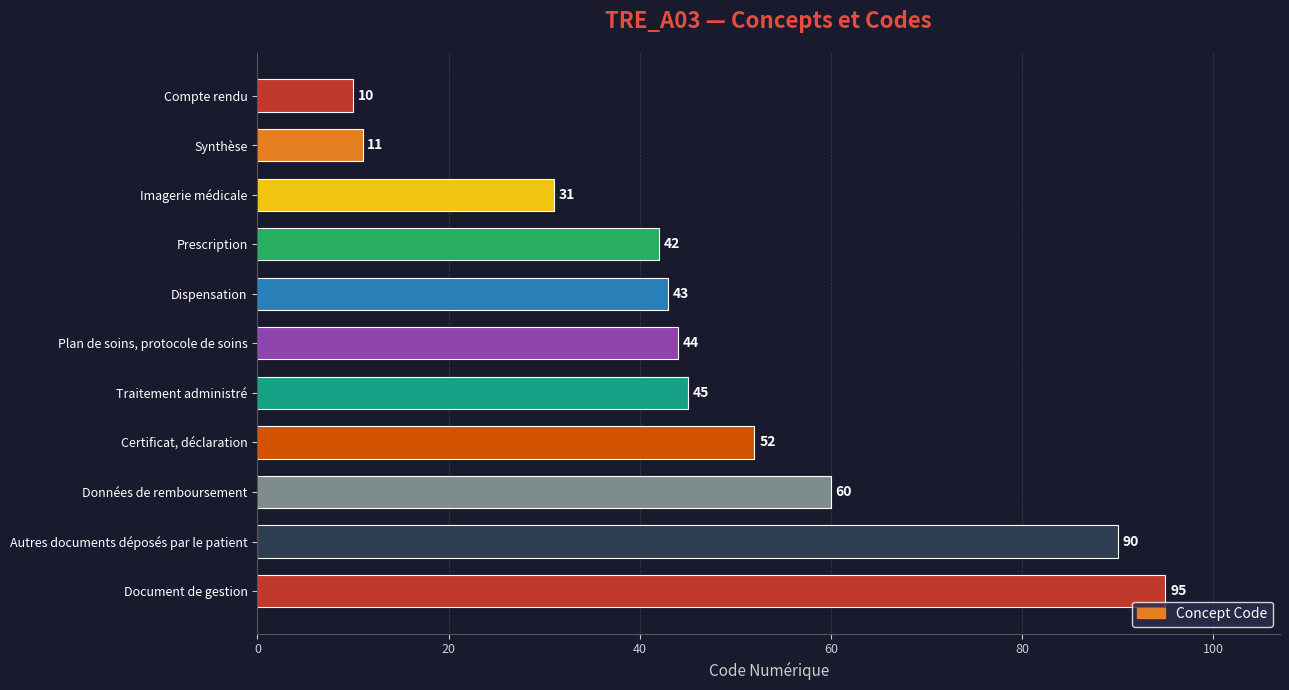

Approximately how many times larger is the value at Prescription compared to Traitement administré?

0.9